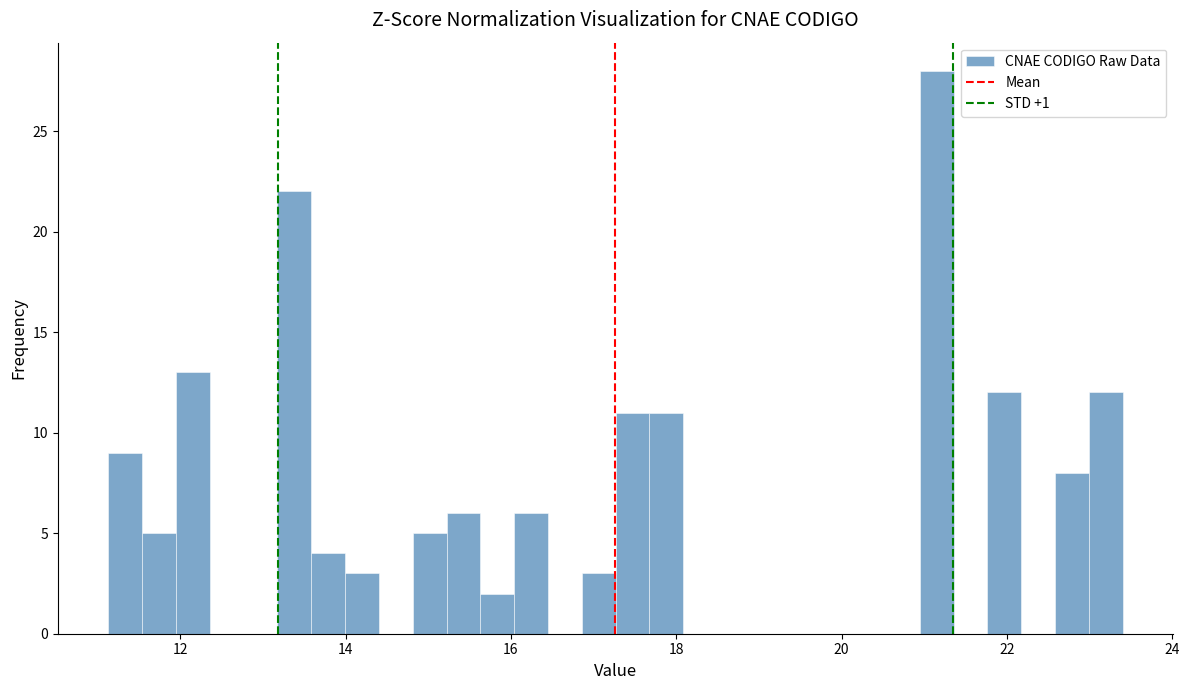

Read against the x-axis, roughly where is the centre of the tallest bar?

21.2